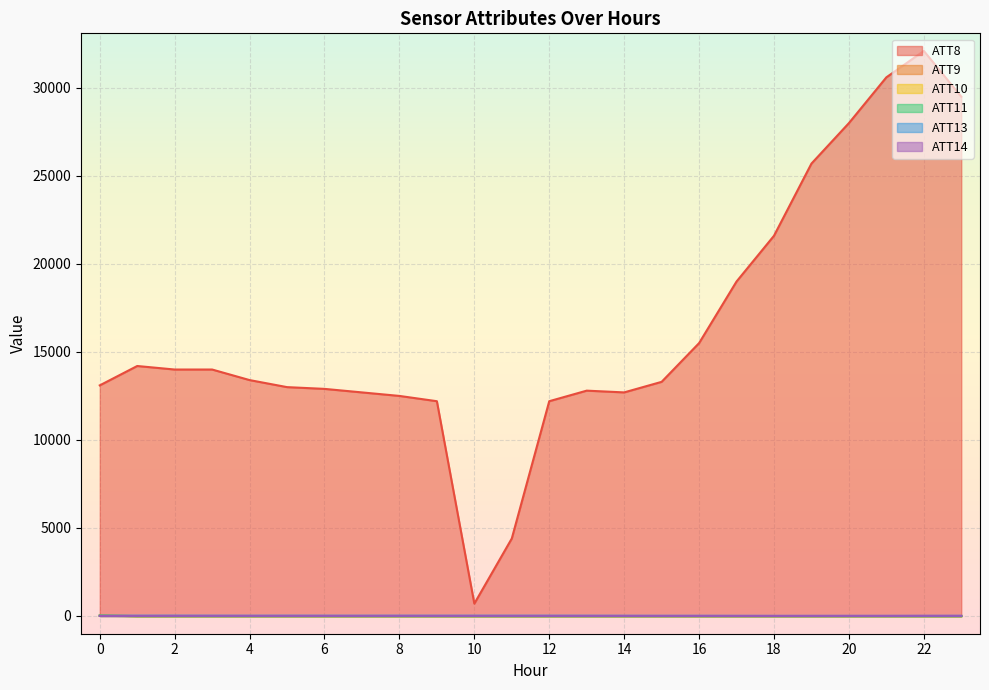

Which series has the widest spread of values?

ATT8